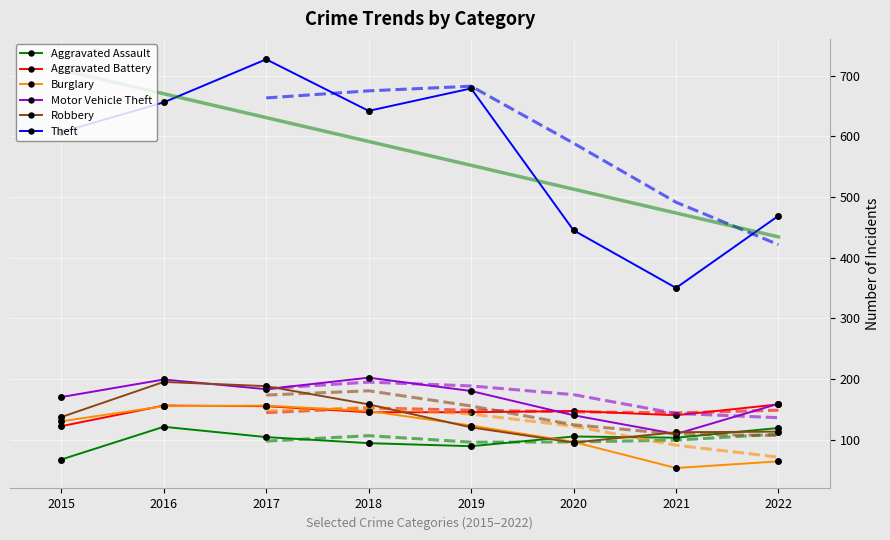

What are all the series names shown in the legend?

Aggravated Assault, Aggravated Battery, Burglary, Motor Vehicle Theft, Robbery, Theft